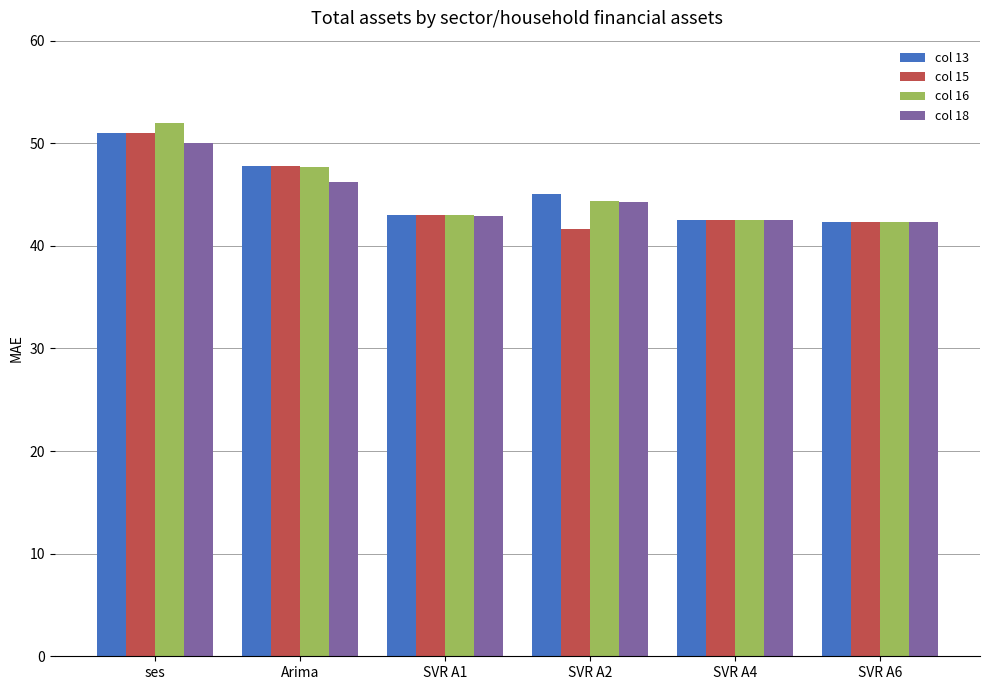

What is the total value across all series at SVR A4?

170.0